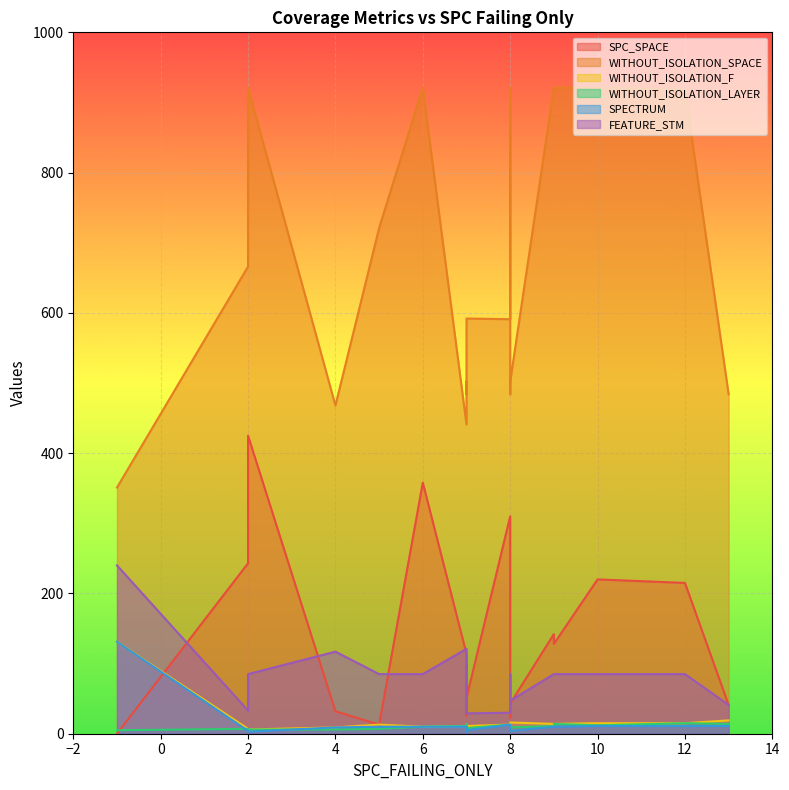

After their last crossing, which series has the higher values: SPECTRUM or WITHOUT_ISOLATION_LAYER?

WITHOUT_ISOLATION_LAYER